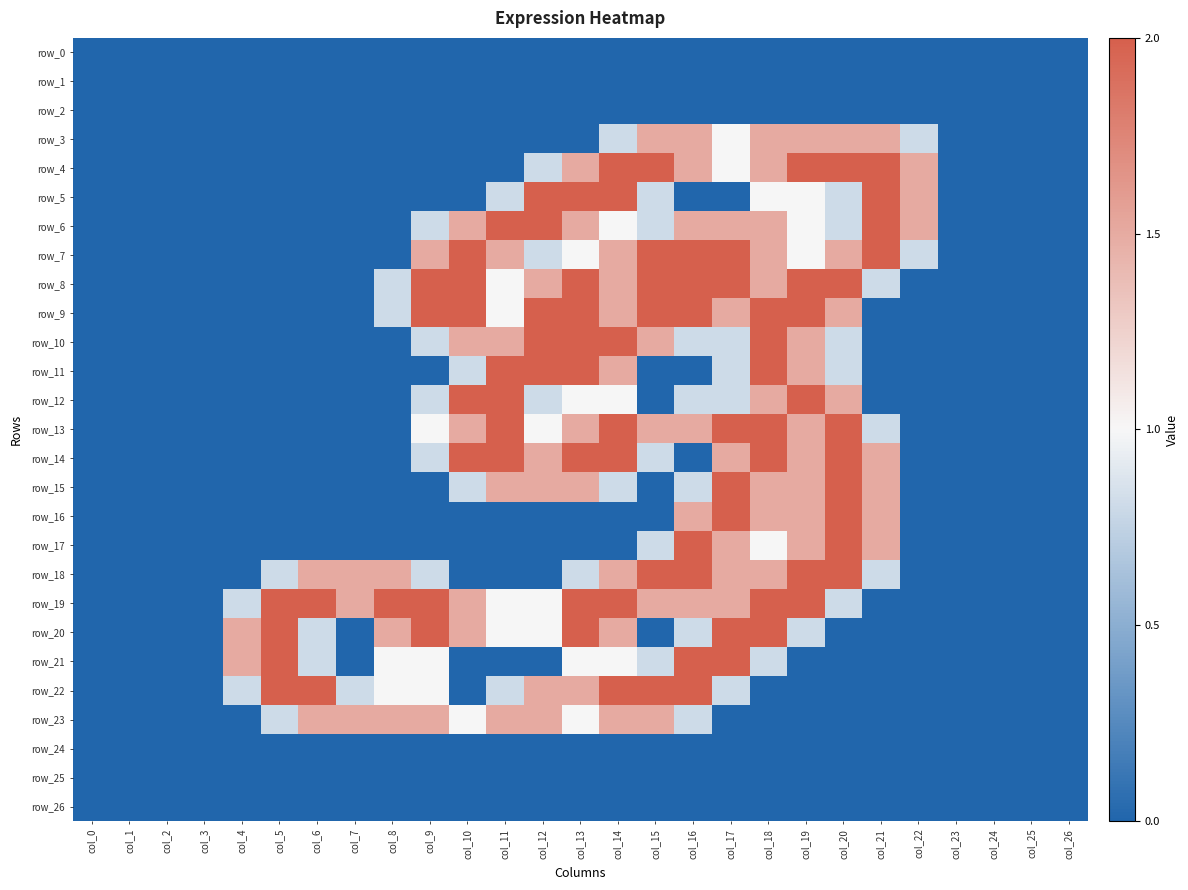

At which label is row_19 closest to 1?

col_11